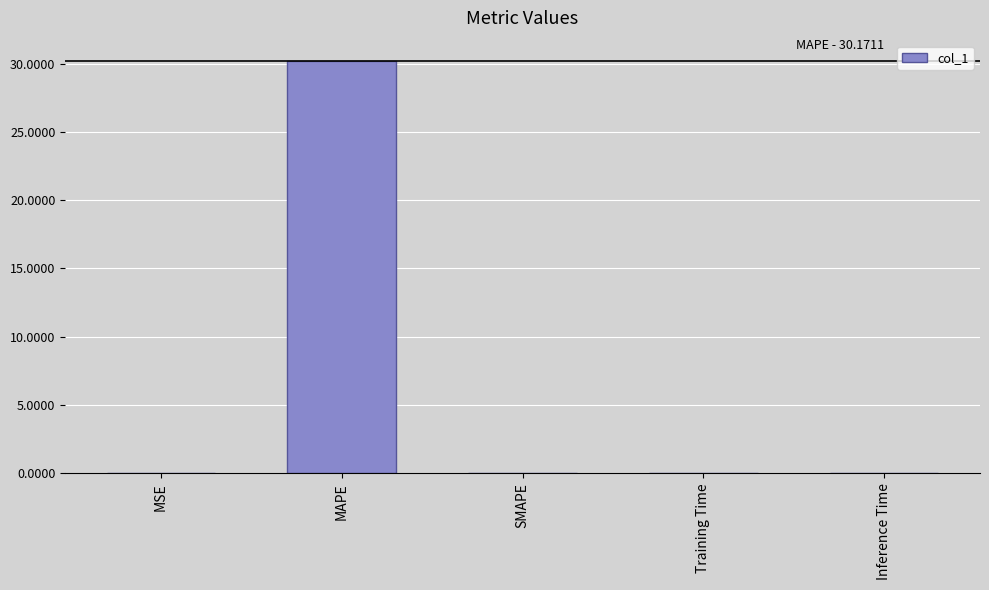

Read the value at MAPE.

30.2